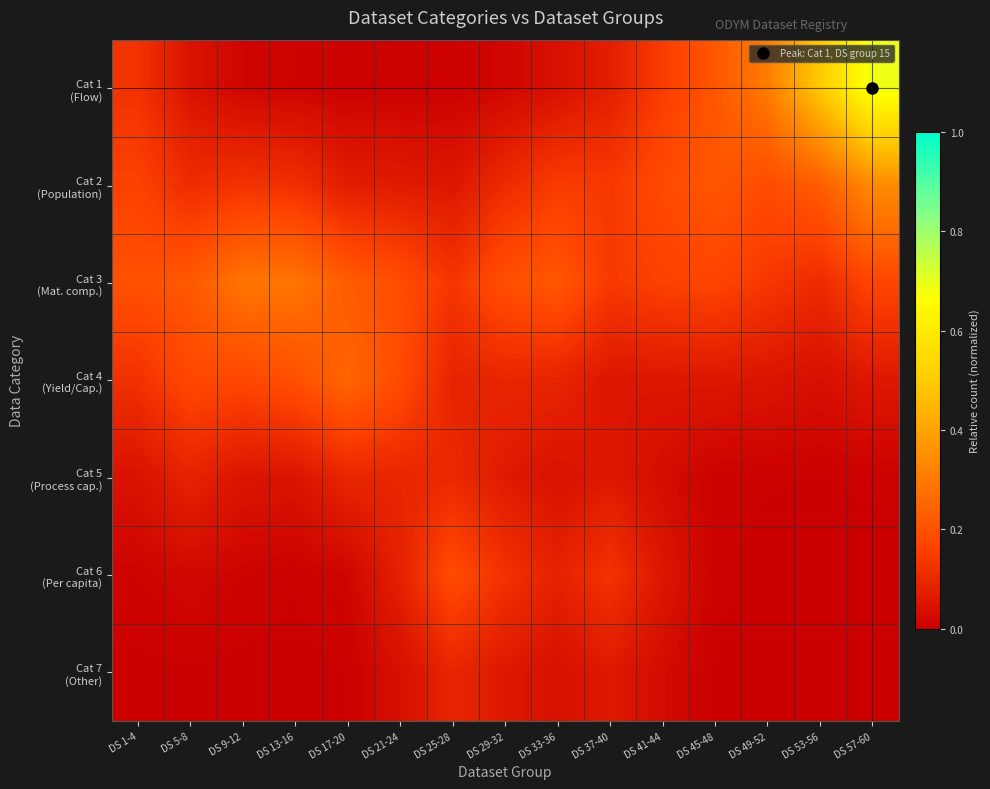

At DS 41-44, list the series in order from largest to smallest.

Cat 2 (Population), Cat 3 (Mat. comp.), Cat 1 (Flow), Cat 4 (Yield/Cap.), Cat 6 (Per capita), Cat 5 (Process cap.), Cat 7 (Other)